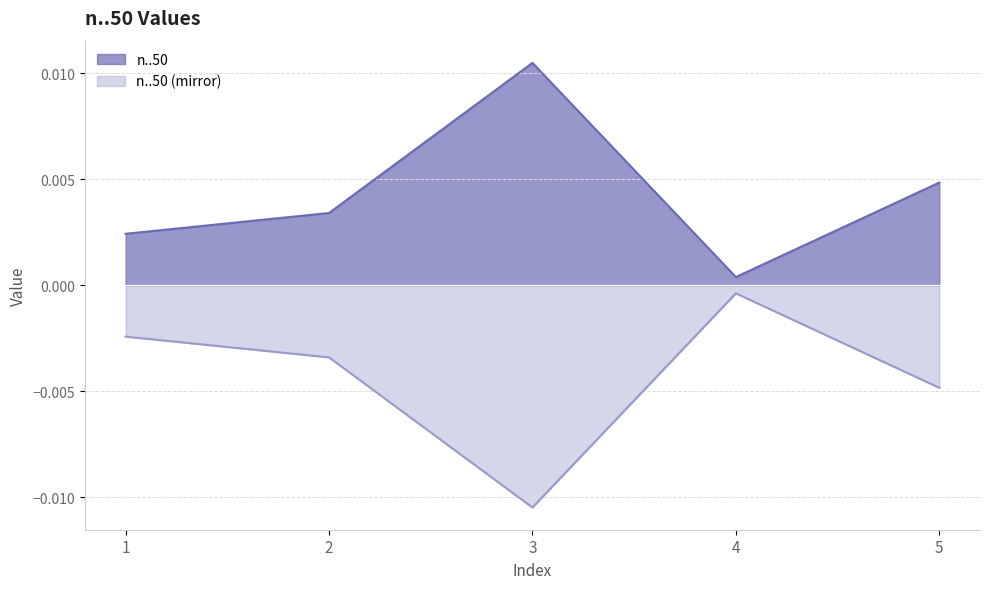

At which category does the chart reach its minimum across all series?

3